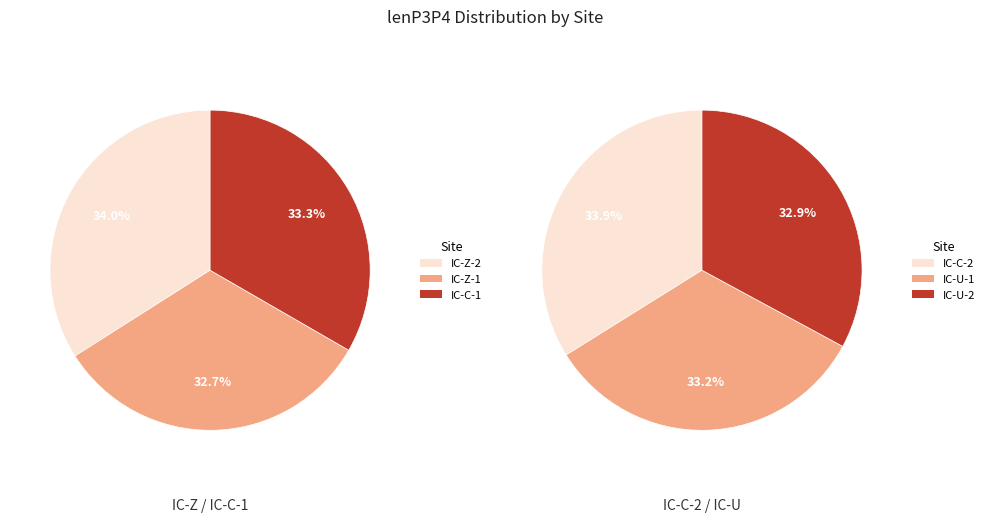

Count the number of slices in the pie.

6